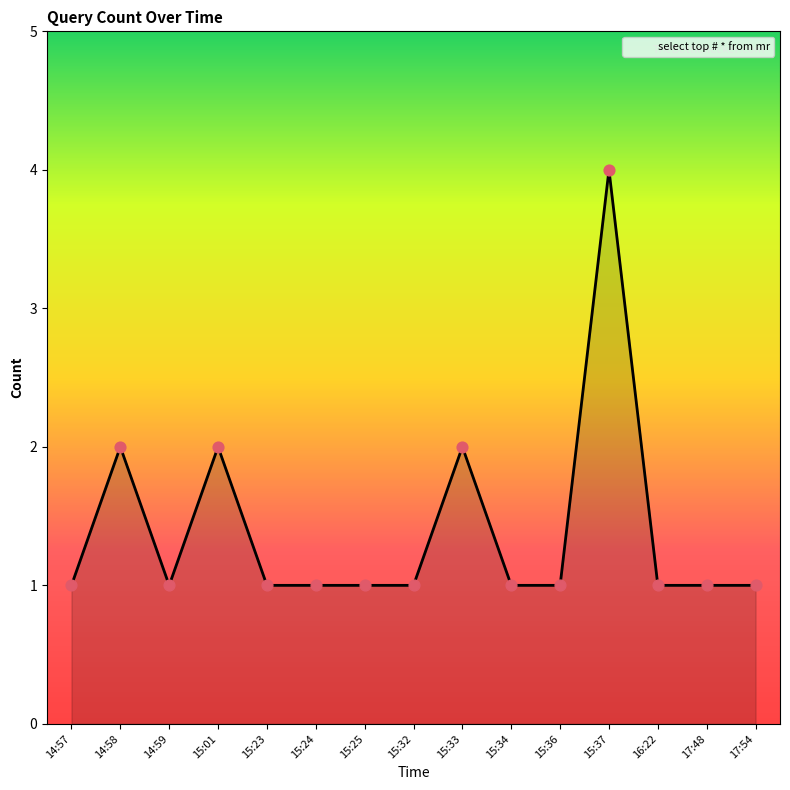

Which has a higher value, 15:37 or 17:54?

15:37